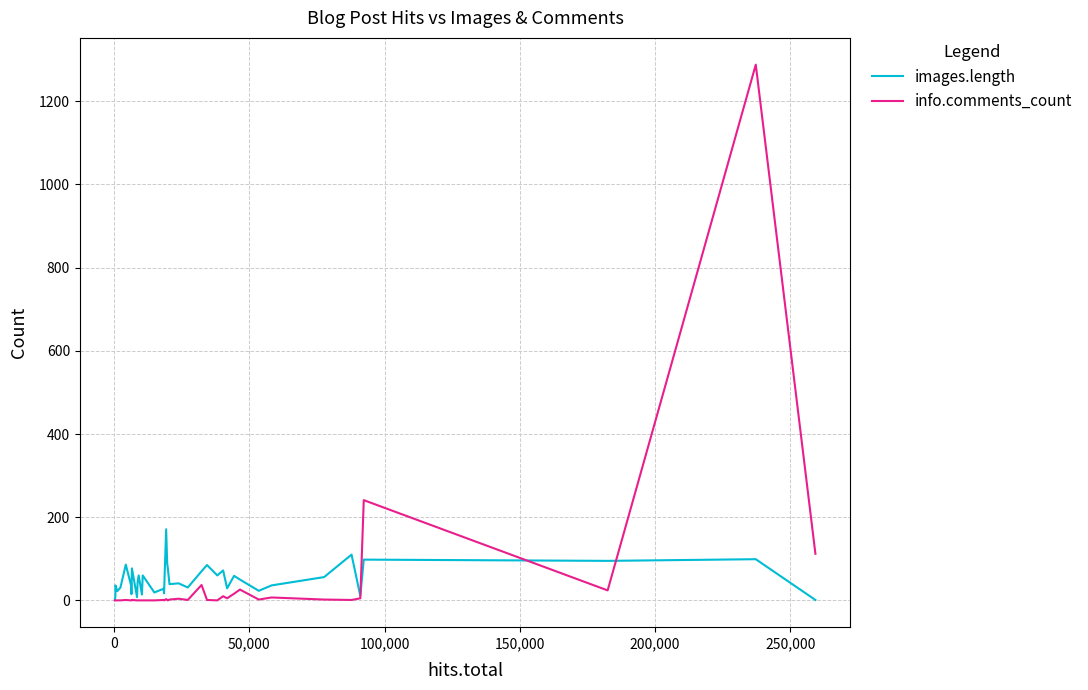

Which series has the widest spread of values?

info.comments_count